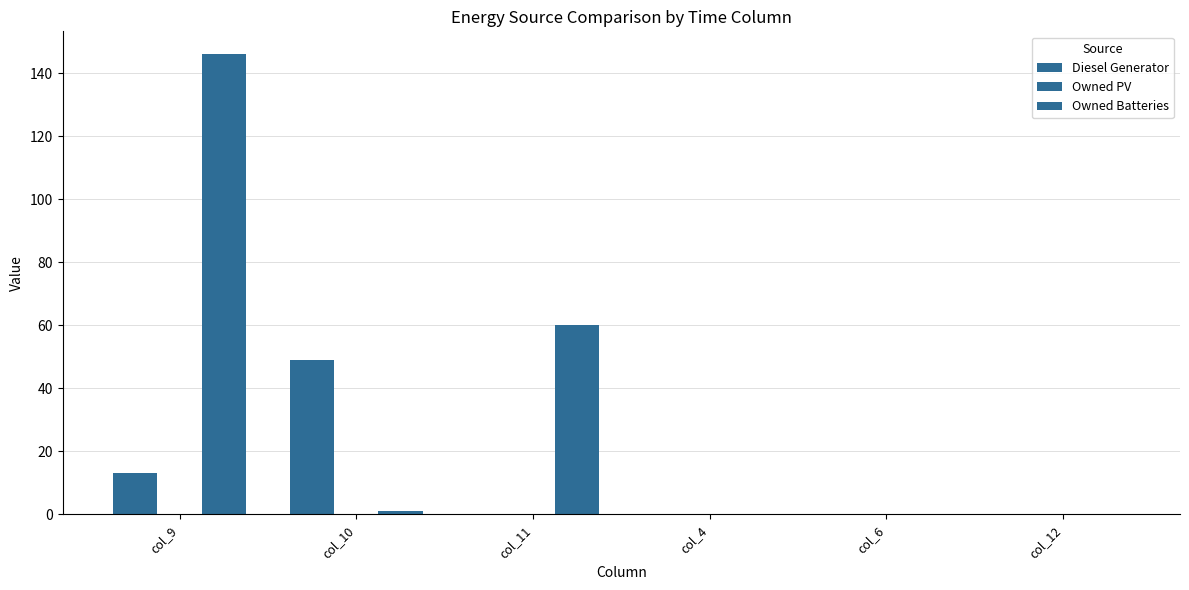

At which label is Diesel Generator closest to 24?

col_9